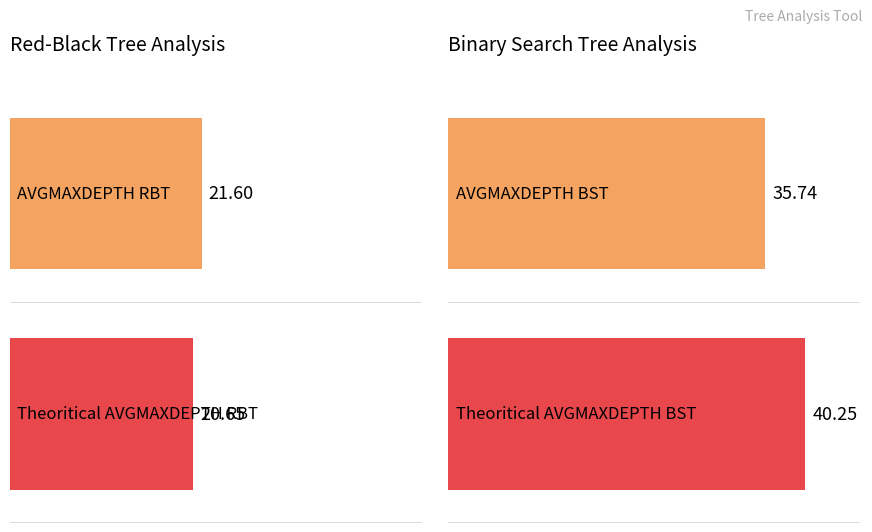

Which series has the widest spread of values?

Theoritical AVGMAXDEPTH BST